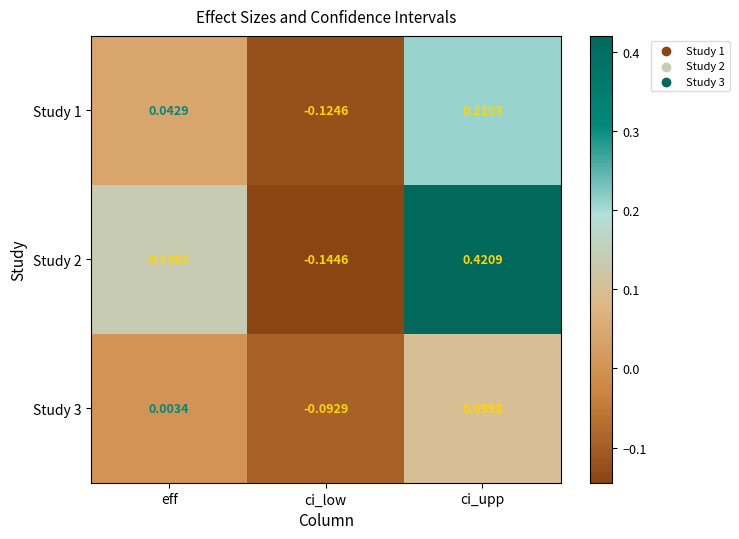

At which category is the sum across all series the highest?

ci_upp